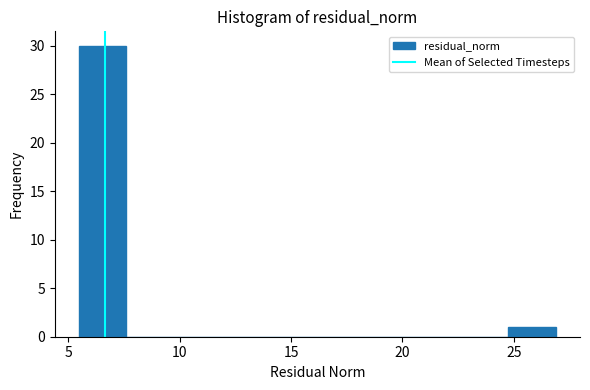

Reading left to right, list every bar in this chart as the range it spans on the x-axis followed by its height. Neither the bar edges nor the heights are printed on the chart, so give them approximately, as read against the axes.

5.5 to 7.5: 30
7.5 to 10.0: 0
10.0 to 12.0: 0
12.0 to 14.0: 0
14.0 to 16.0: 0
16.0 to 18.5: 0
18.5 to 20.5: 0
20.5 to 22.5: 0
22.5 to 25.0: 0
25.0 to 27.0: 1